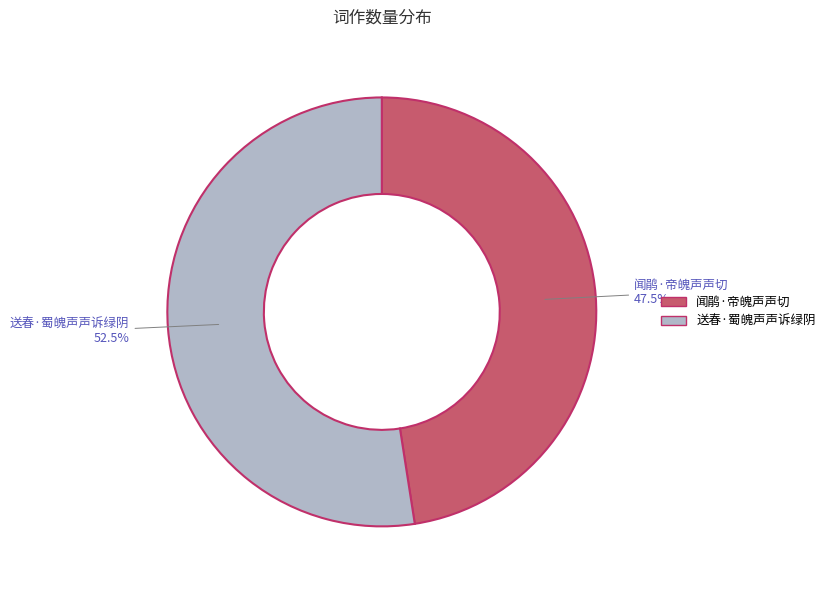

Which has a higher value, 送春·蜀魄声声诉绿阴 or 闻鹃·帝魄声声切?

送春·蜀魄声声诉绿阴